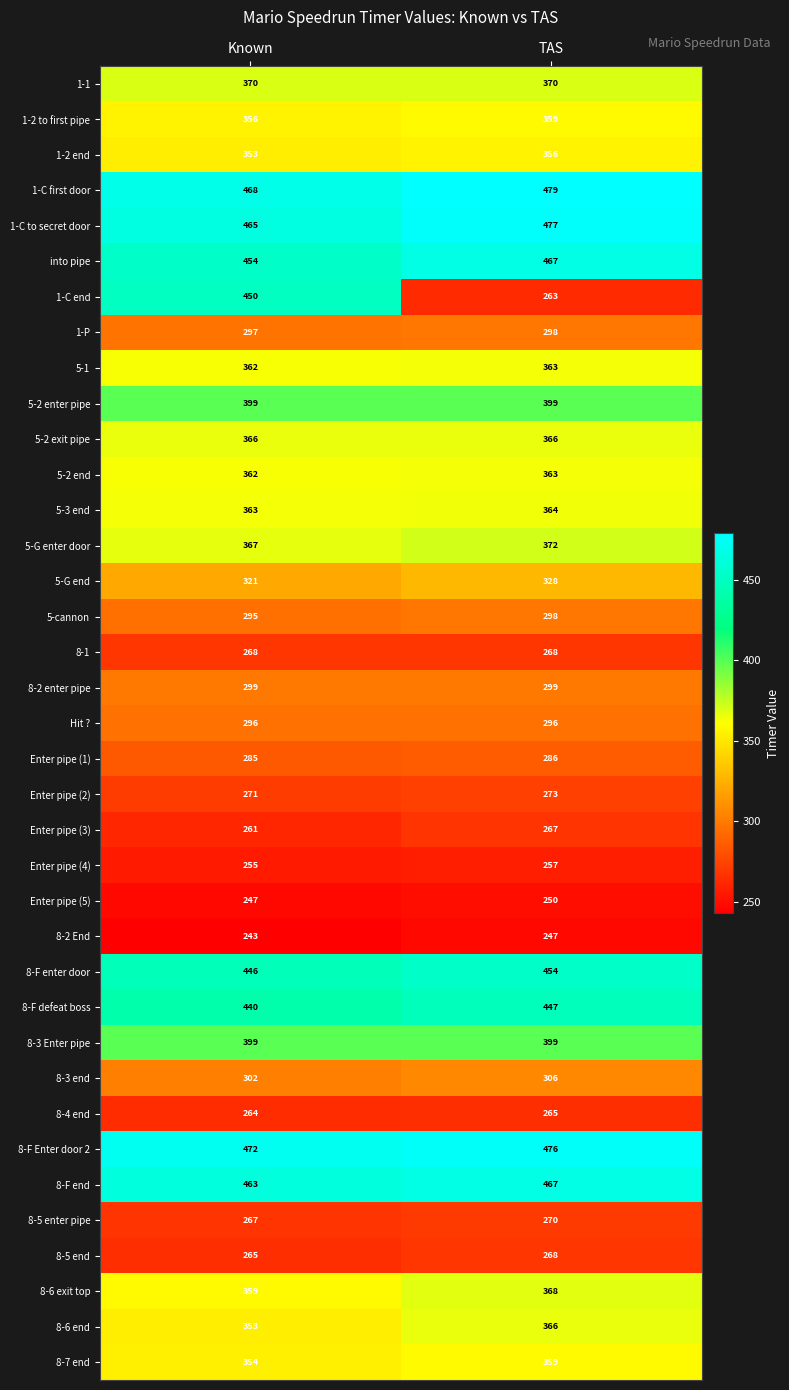

Read the Hit ? value at TAS.

296